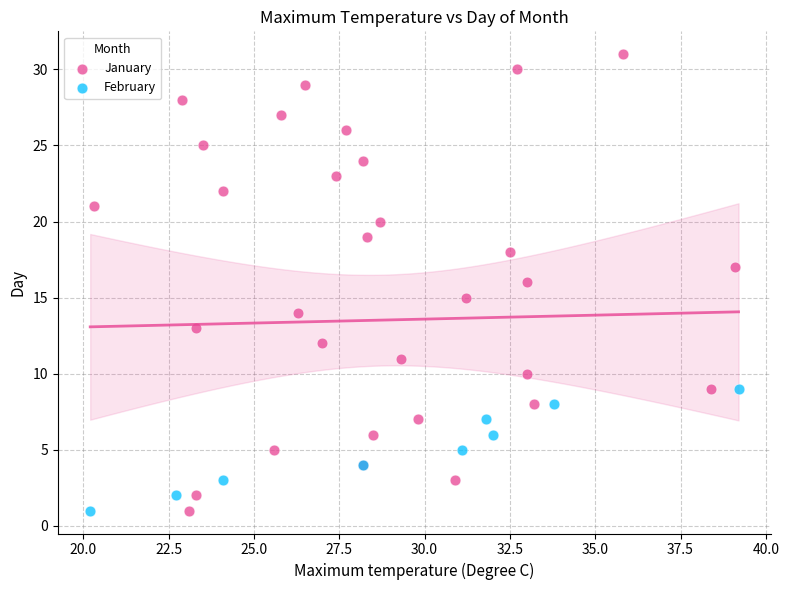

What are all the series names shown in the legend?

January, February